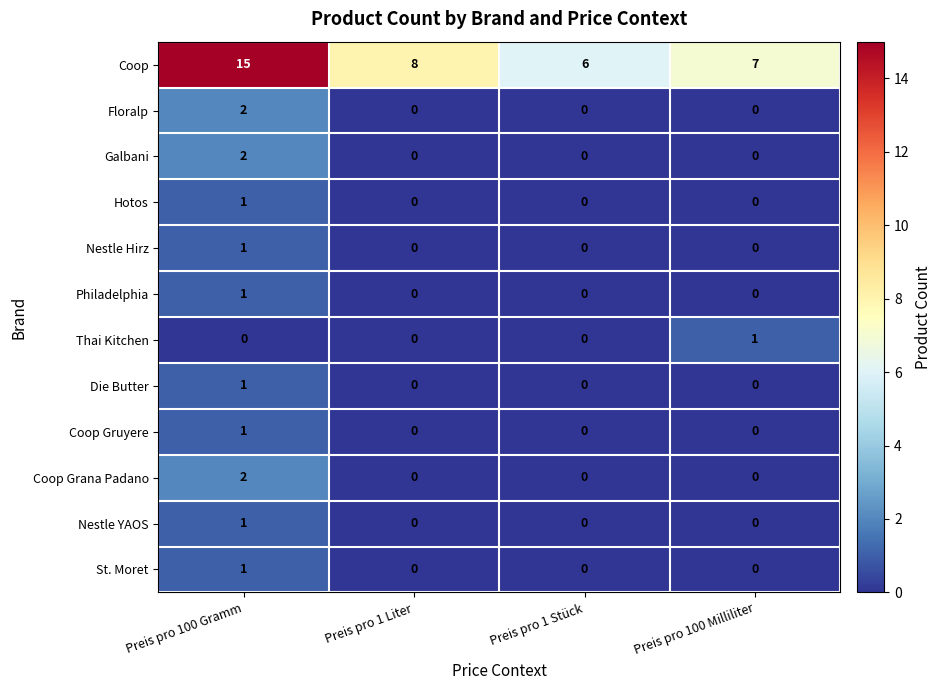

Is it true that Nestle Hirz equals 1 at Preis pro 100 Gramm?

True